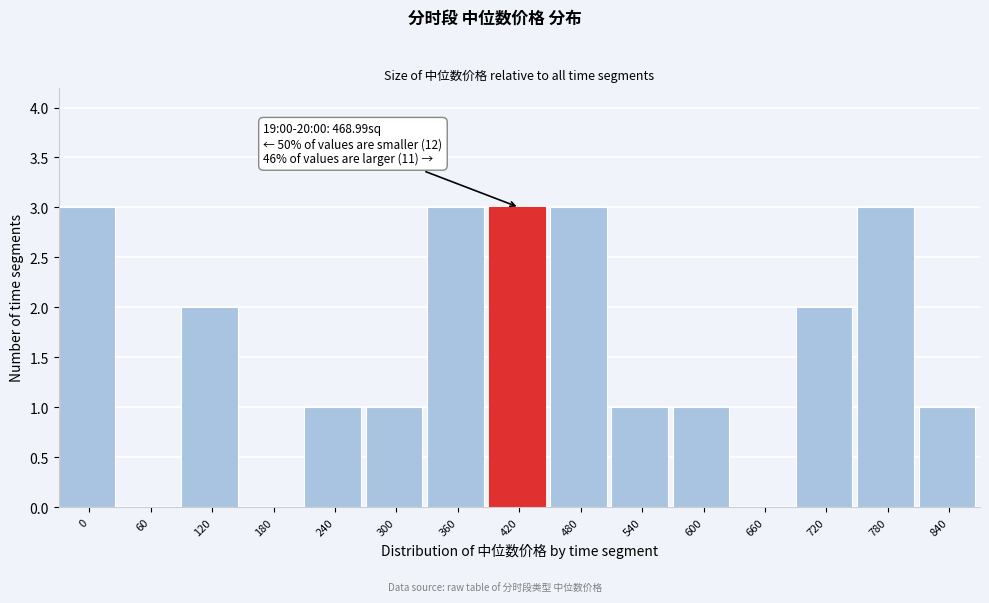

Reading left to right, extract all data points from this chart.

0=3	60=0	120=2	180=0	240=1	300=1	360=3	420=3	480=3	540=1	600=1	660=0	720=2	780=3	840=1